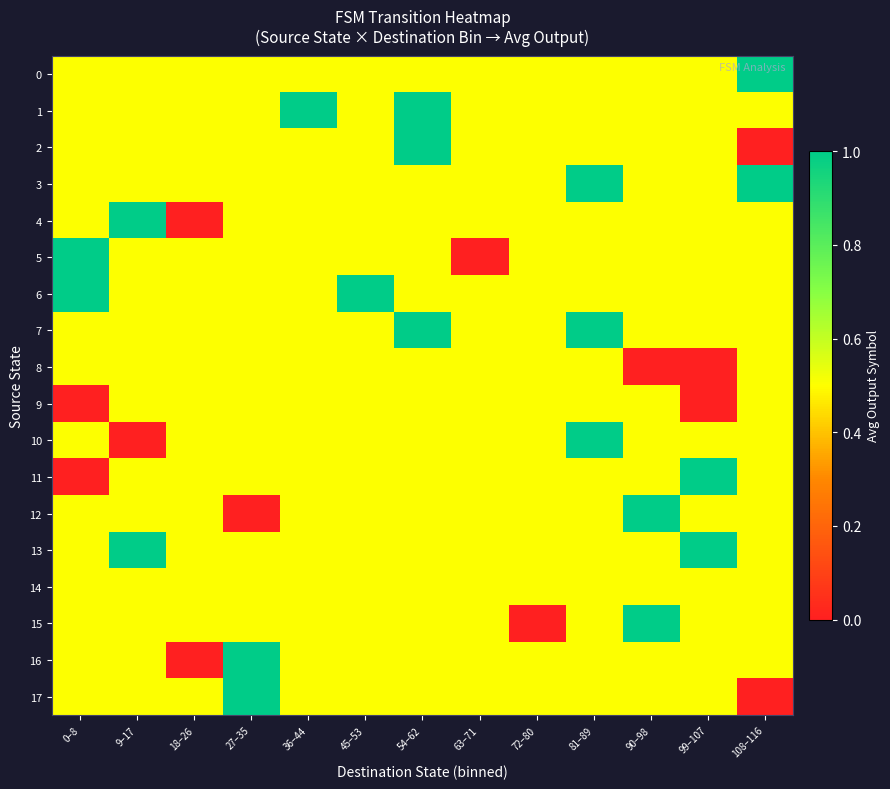

Rank the series at 63–71 from highest to lowest value.

0, 1, 2, 3, 4, 6, 7, 8, 9, 10, 11, 12, 13, 14, 15, 16, 17, 5